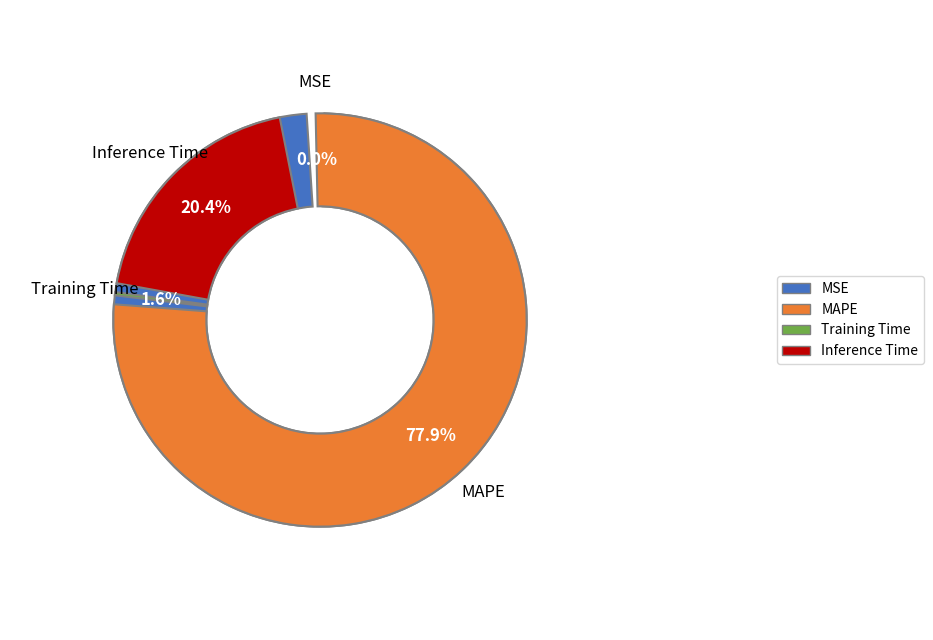

Is it true that MAPE is 66% of the pie?

False